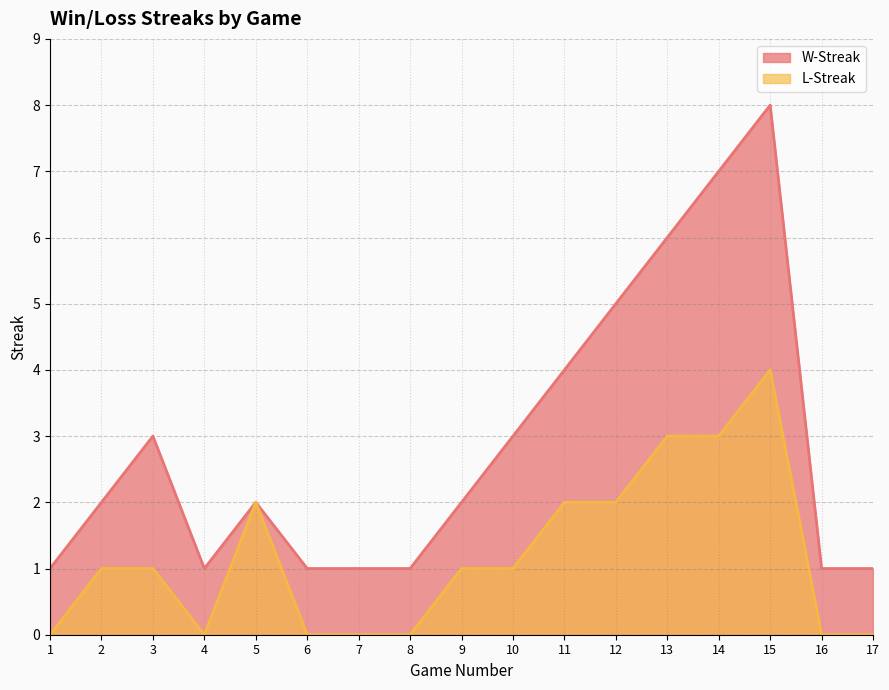

What is the value of the W-Streak point at the 3rd from the left?

3